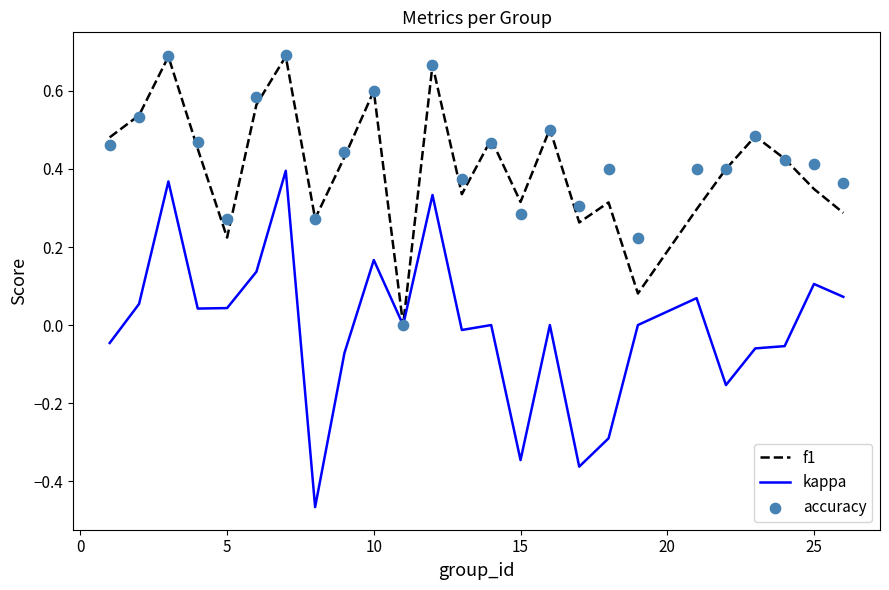

Which series contains the lowest Y value?

kappa